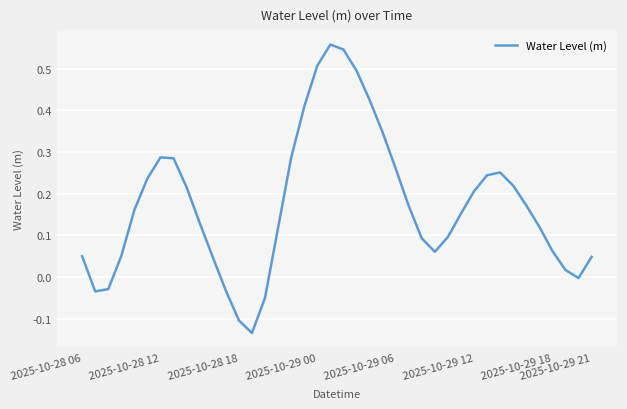

True or false: there are more than 1 points higher than both neighbors.

True